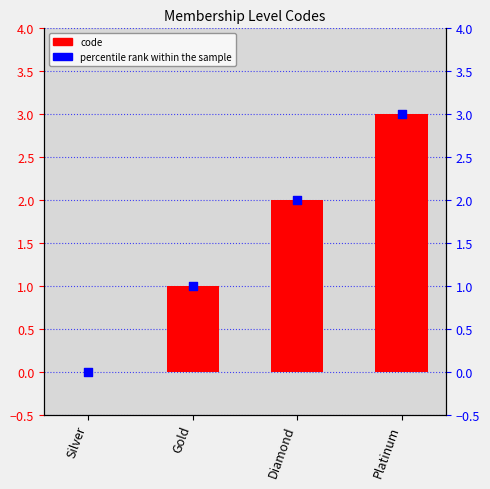

Between Silver and Diamond, which is larger?

Diamond